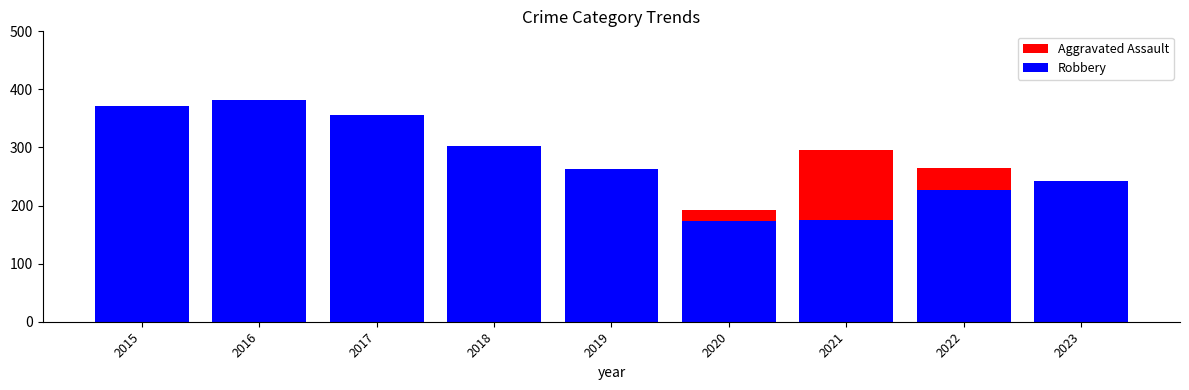

Which has a higher value, 2015 or 2021?

2021